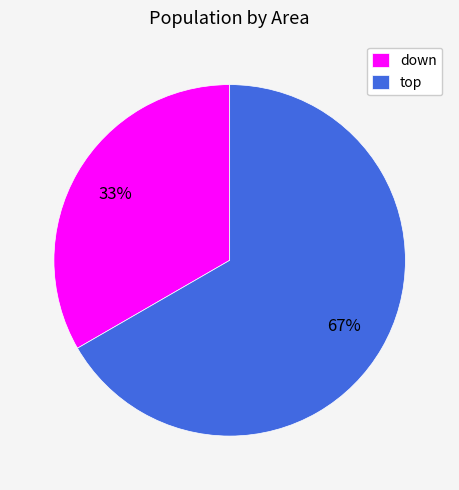

How many segments does this pie chart have?

2